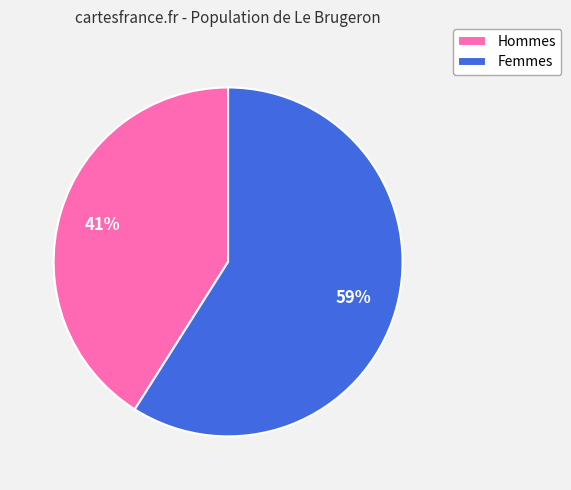

To the nearest percent, what is the average slice percentage?

50%